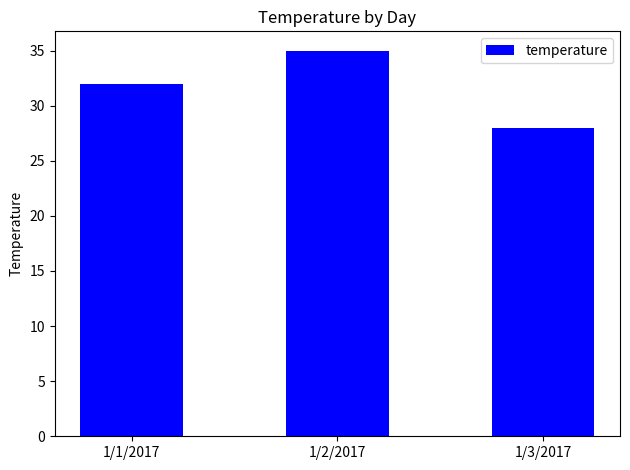

What is the approximate value at 1/1/2017?

32